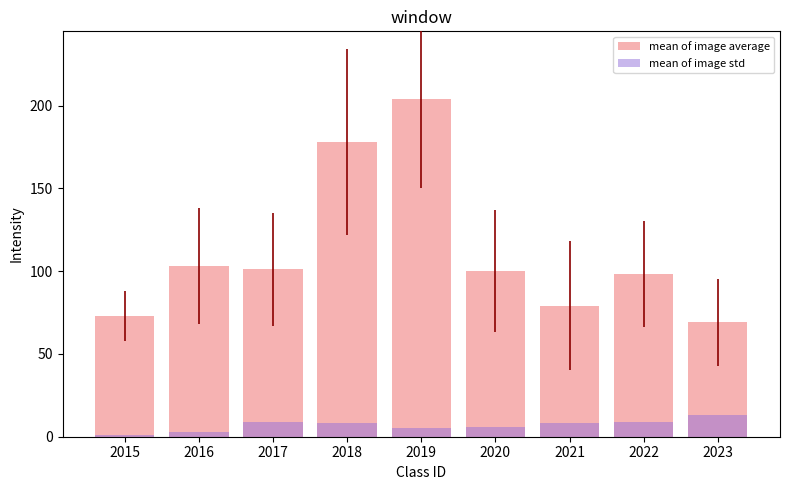

How many bars are there in total?

18